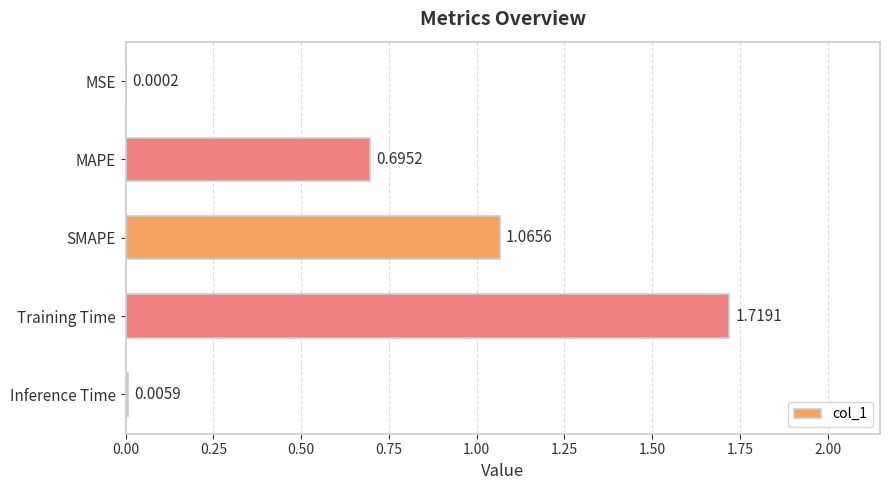

What is the change in value from SMAPE to Inference Time?

-1.1